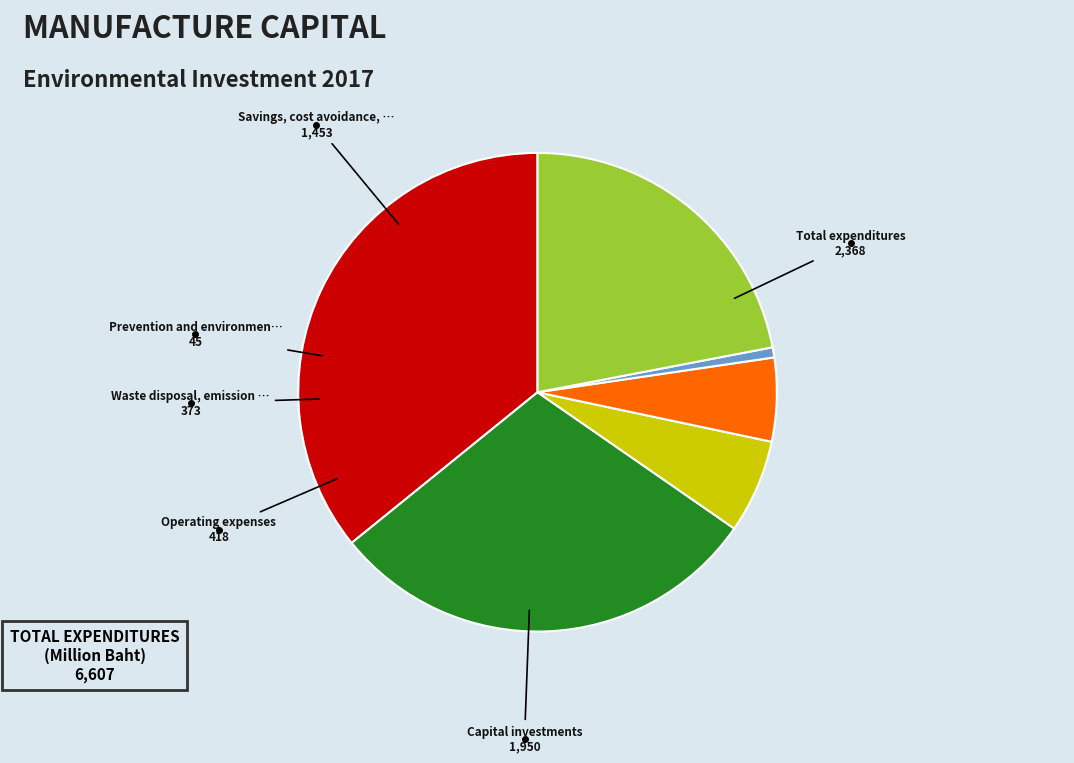

What portion of the pie excludes Prevention and environmental management?

99.3%